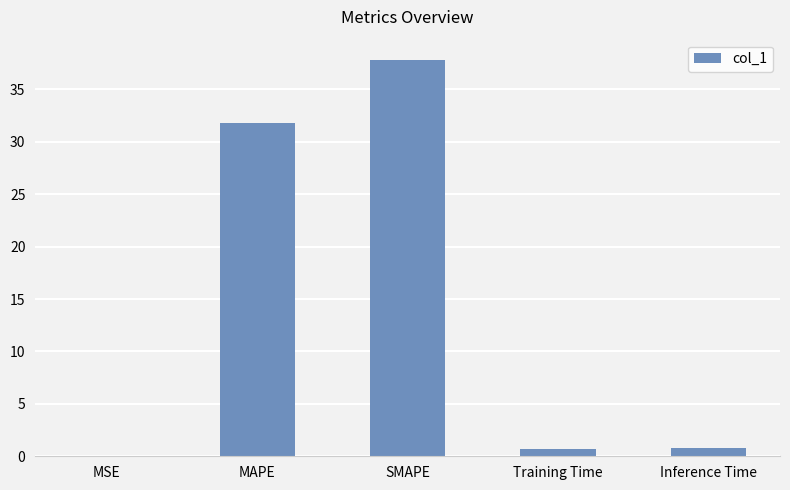

Where is the data nearest to the value 18?

MAPE